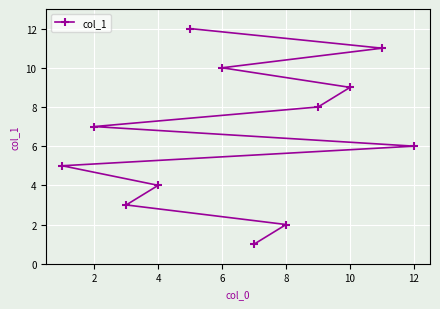

What is the change in value from 4 to 6?

+6